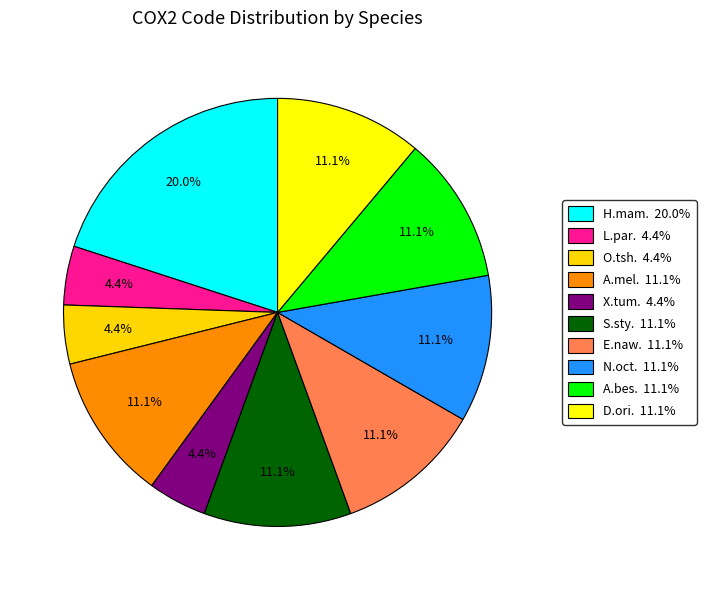

Count the number of slices in the pie.

10